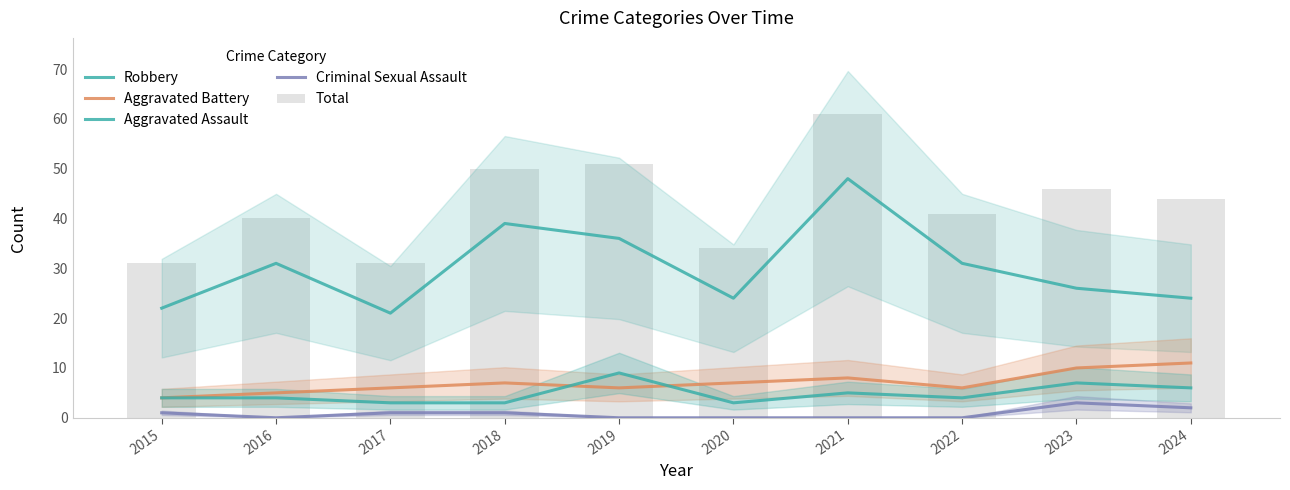

Which category has the highest value across all series?

2021